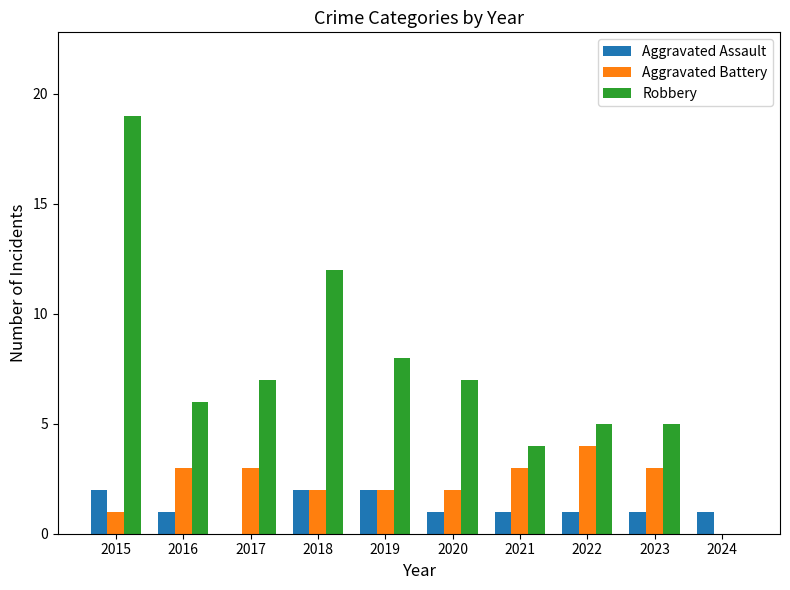

Is it true that Aggravated Battery equals 2 at 2022?

False